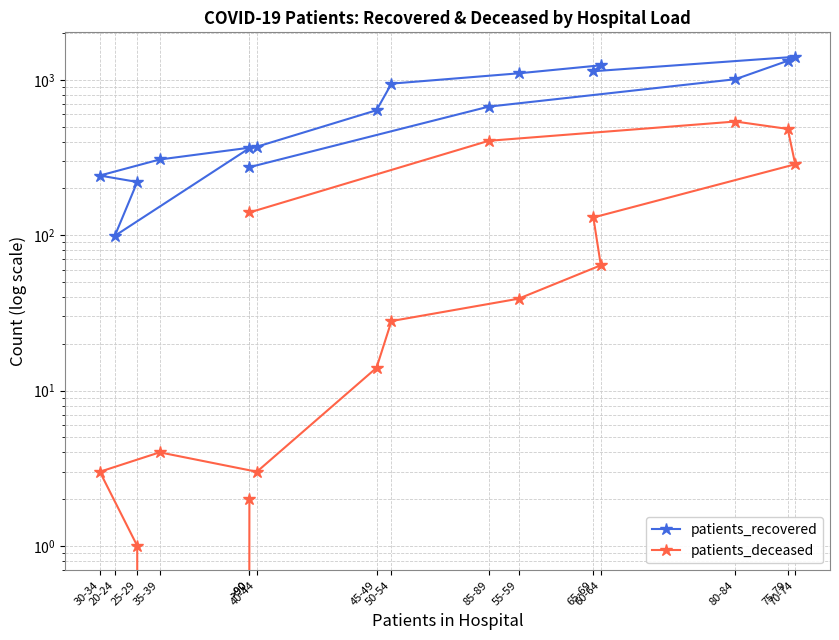

At 45-49, list the series in order from smallest to largest.

patients_deceased, patients_recovered